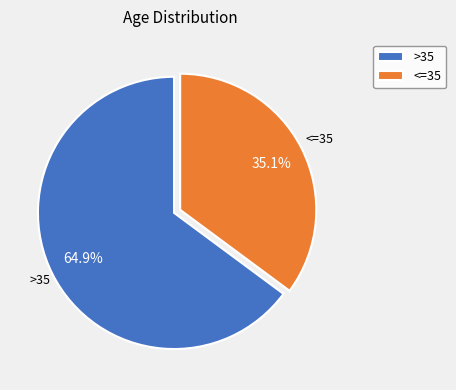

What is the smallest slice in the pie chart?

<=35